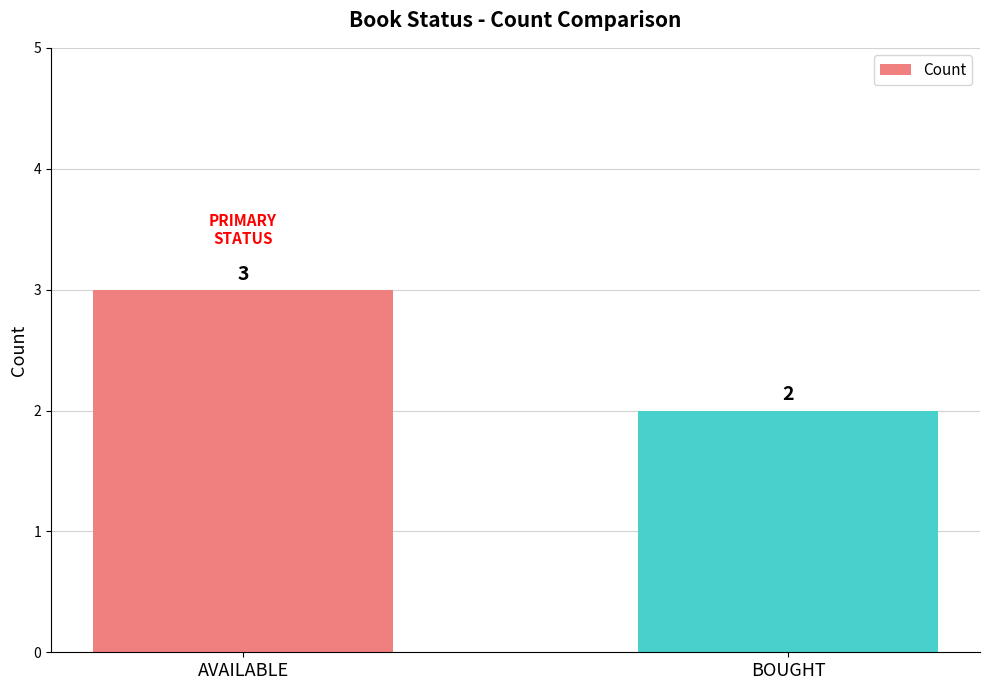

What is the label of the 2nd bar from the right?

AVAILABLE